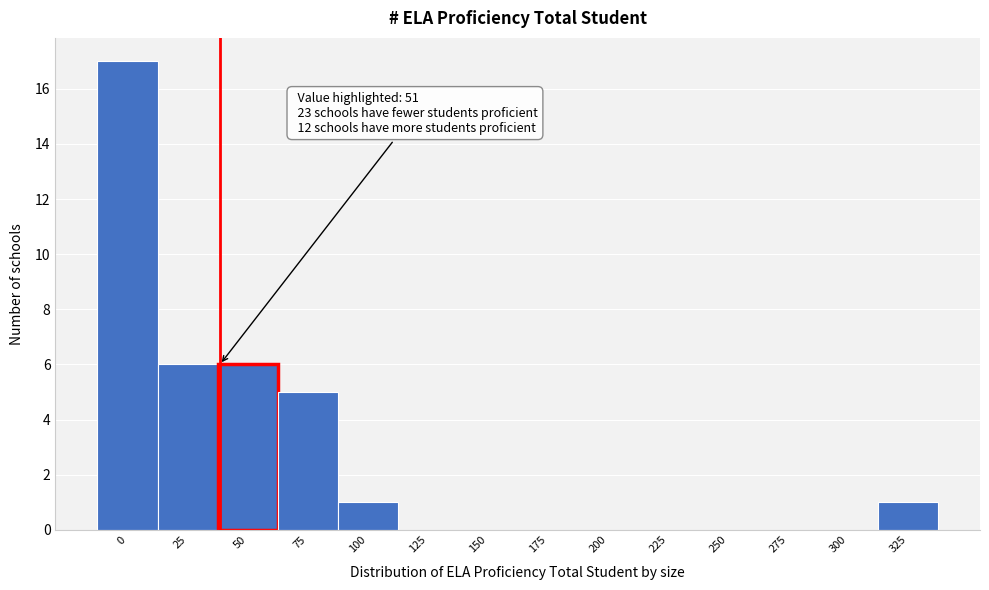

Reading right to left, what are all the values shown in this chart?

325=1	300=0	275=0	250=0	225=0	200=0	175=0	150=0	125=0	100=1	75=5	50=6	25=6	0=17